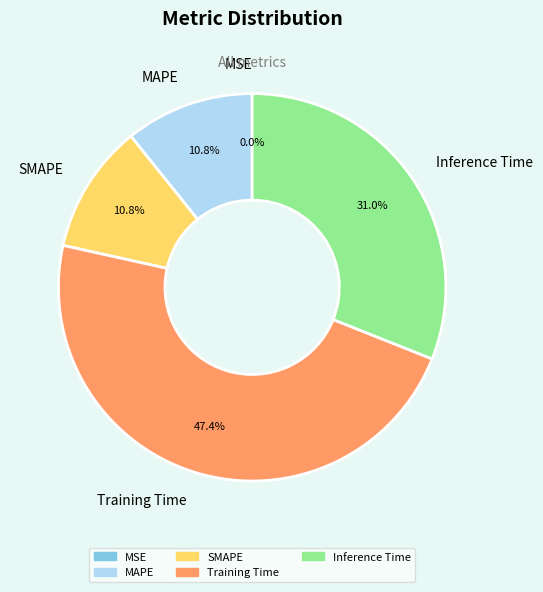

To the nearest percent, what is the average slice percentage?

20%